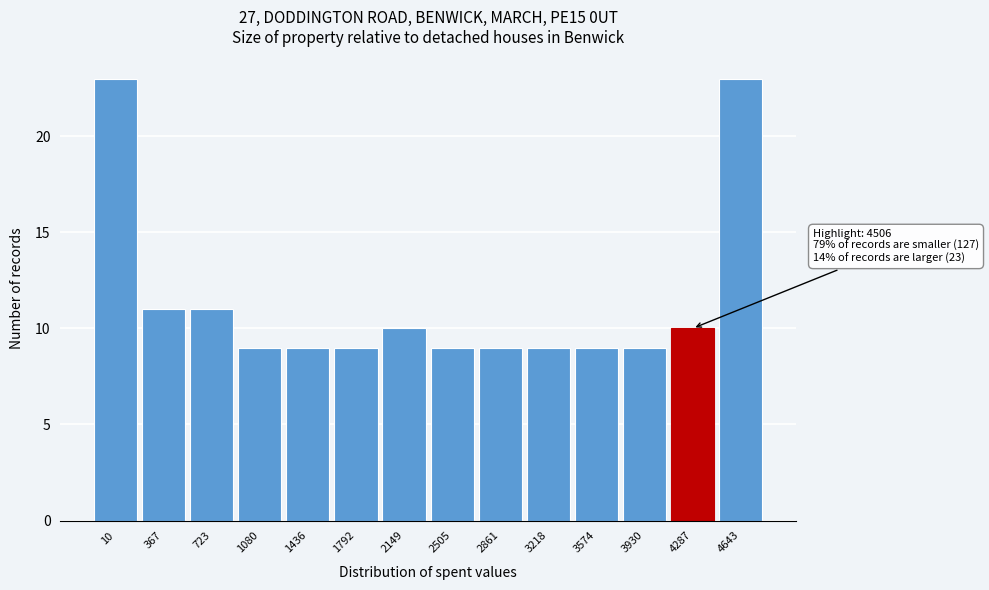

Reading left to right, what are all the values shown in this chart?

10=23	367=11	723=11	1080=9	1436=9	1792=9	2149=10	2505=9	2861=9	3218=9	3574=9	3930=9	4287=10	4643=23